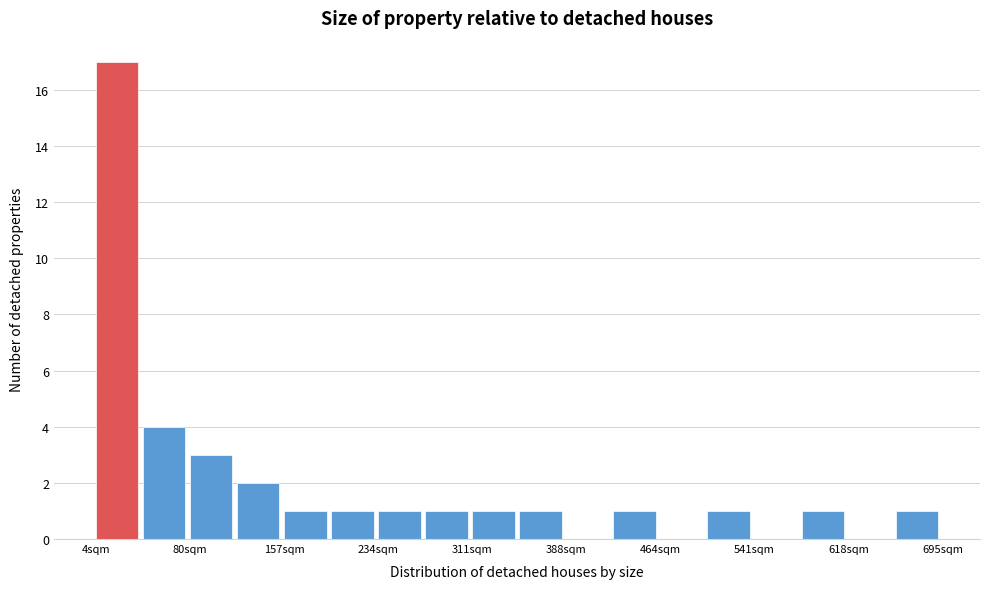

Around what value on the x-axis is the tallest bar? Give the approximate position of its centre, as read against the axis.

20